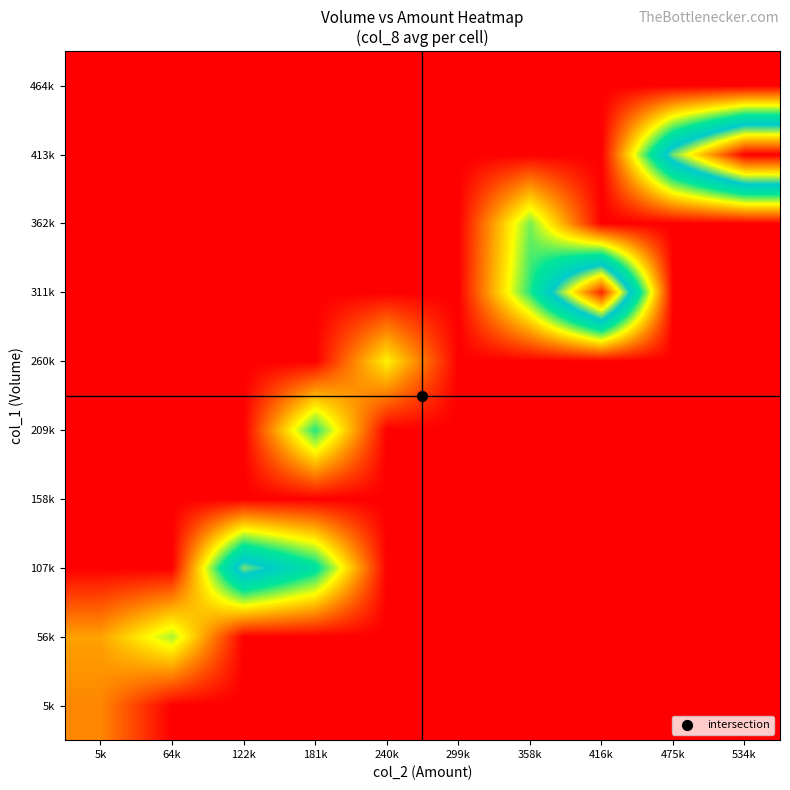

At which category is the sum across all series the highest?

534k